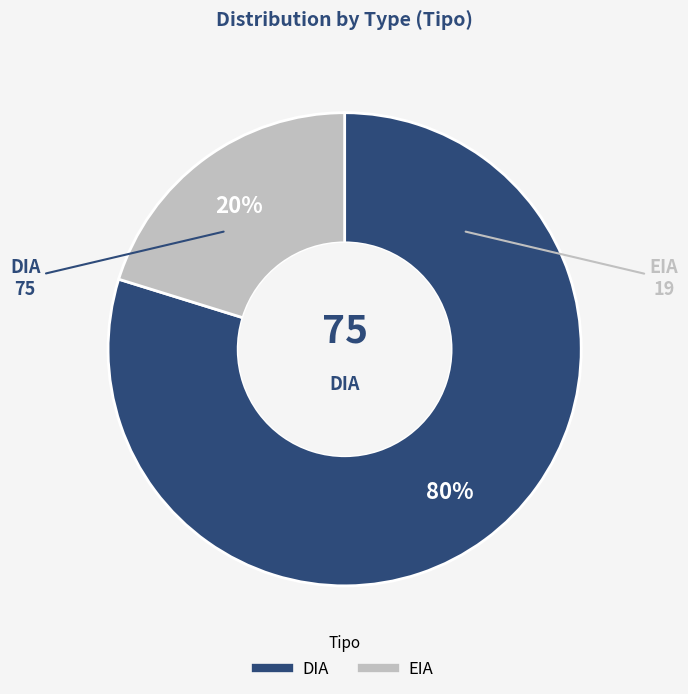

Which category has the smallest portion of the pie?

EIA